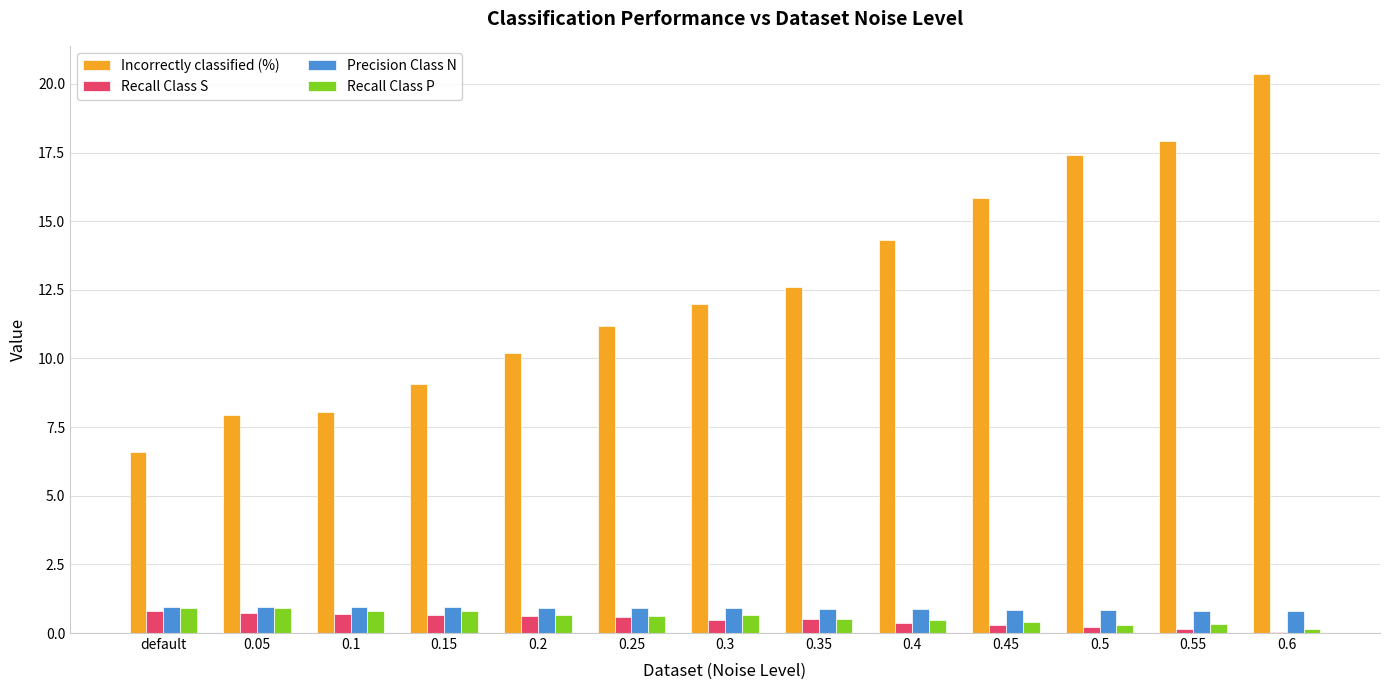

The value of Precision Class N at 0.6 is 0.8. True or false?

True